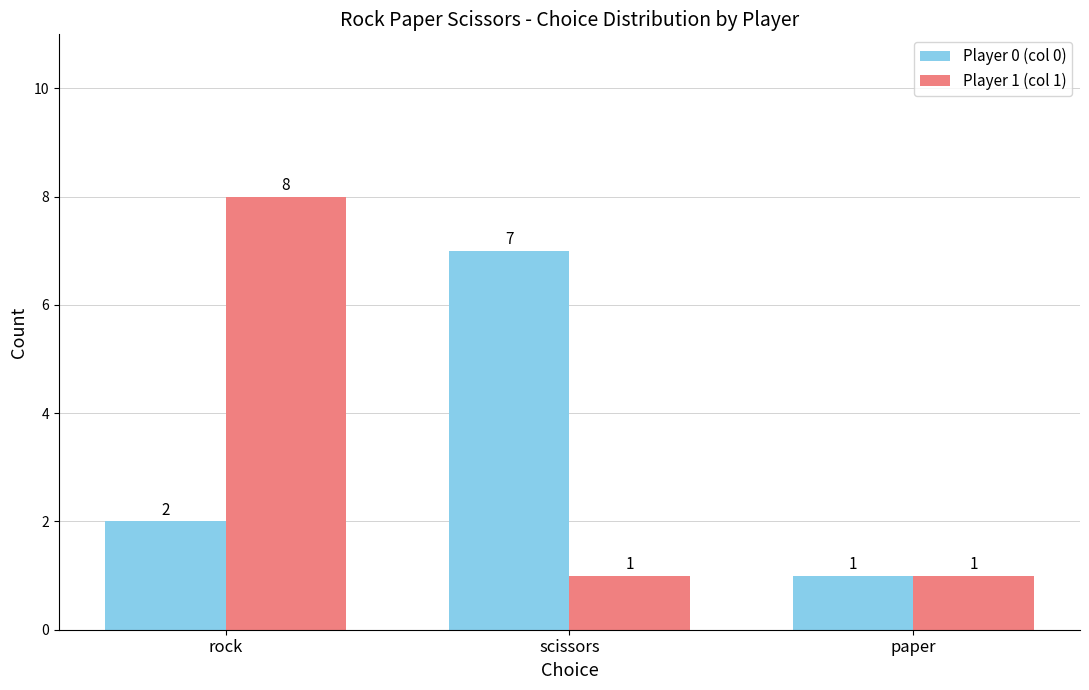

List the series in order of their peak value, highest first.

Player 1 (col 1), Player 0 (col 0)